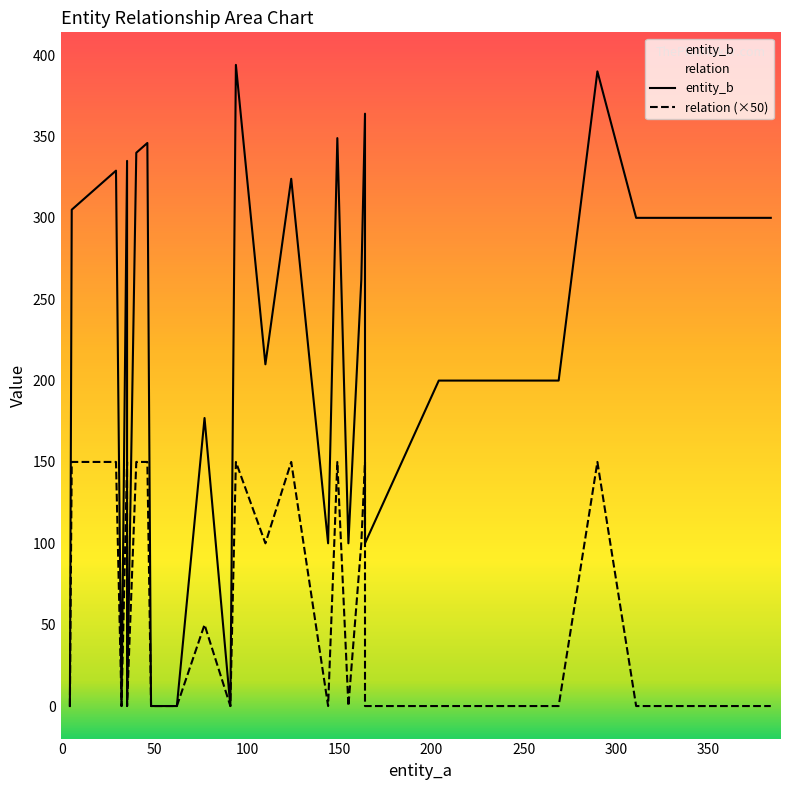

Is this an area chart (filled region under the line)?

No